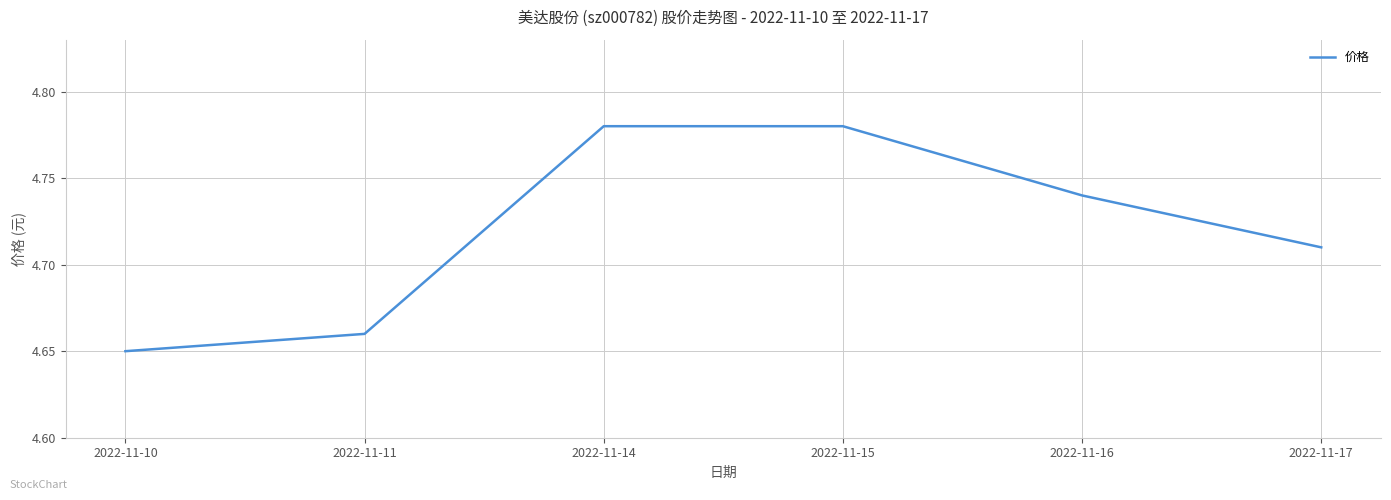

How many categories are shown in the chart?

6